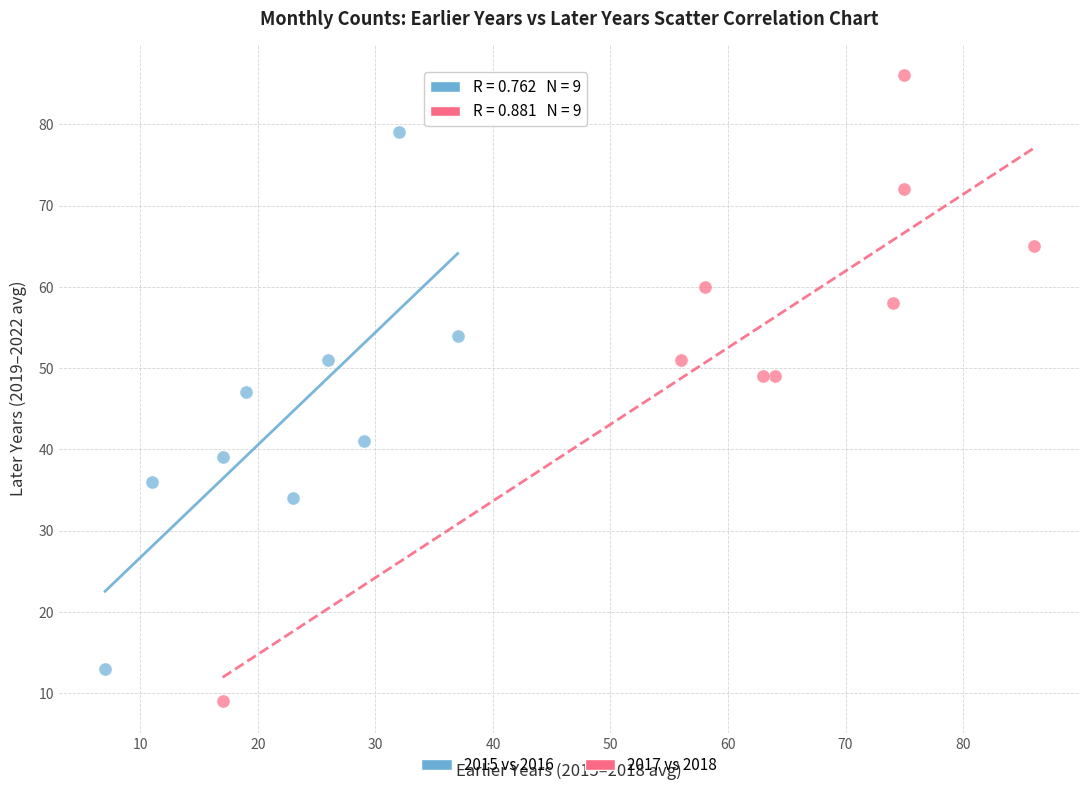

Which series has the largest Y range (max minus min)?

2017 vs 2018